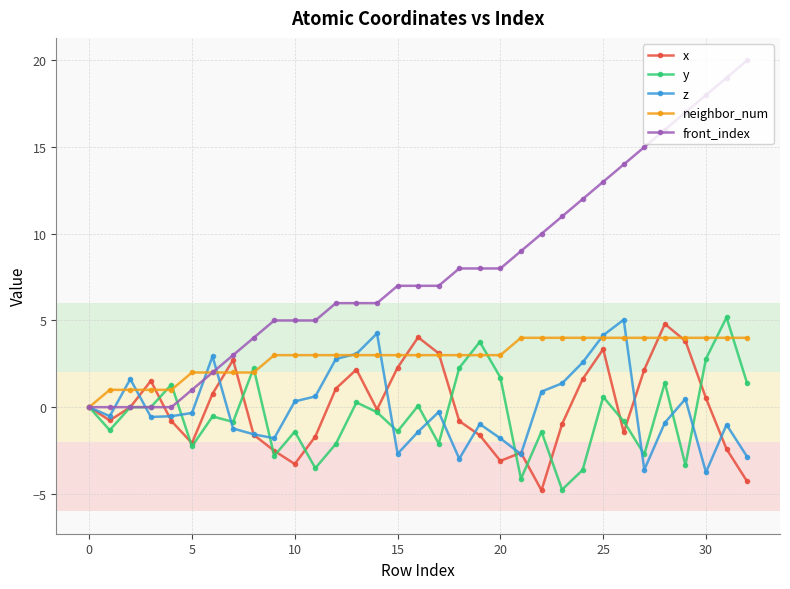

What are all the series names shown in the legend?

x, y, z, neighbor_num, front_index